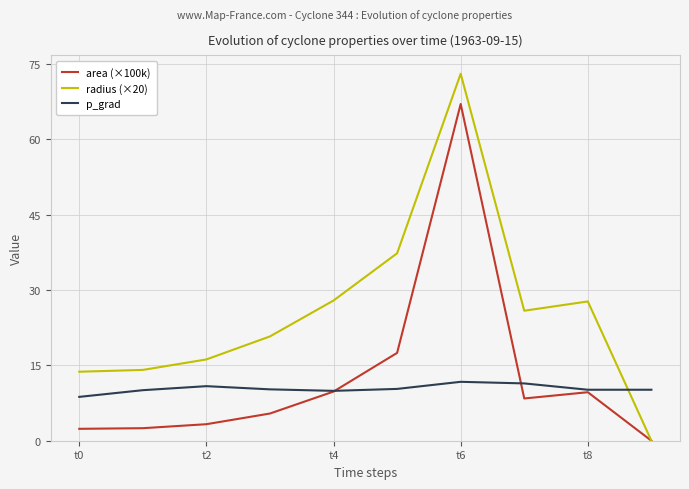

Which series has the largest range (max minus min)?

radius (×20)